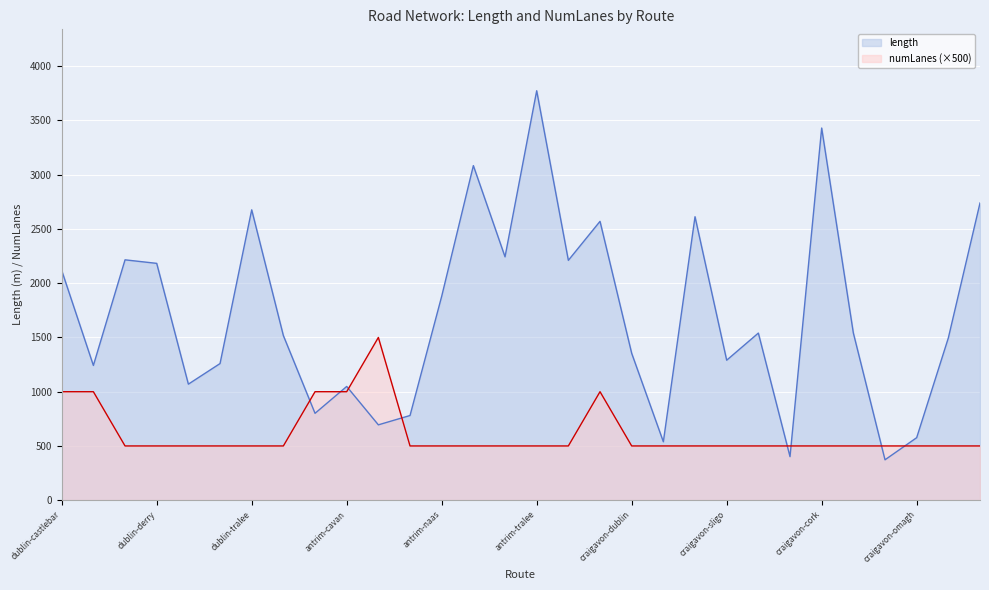

What is the total value across all series at craigavon-dublin?

1854.0